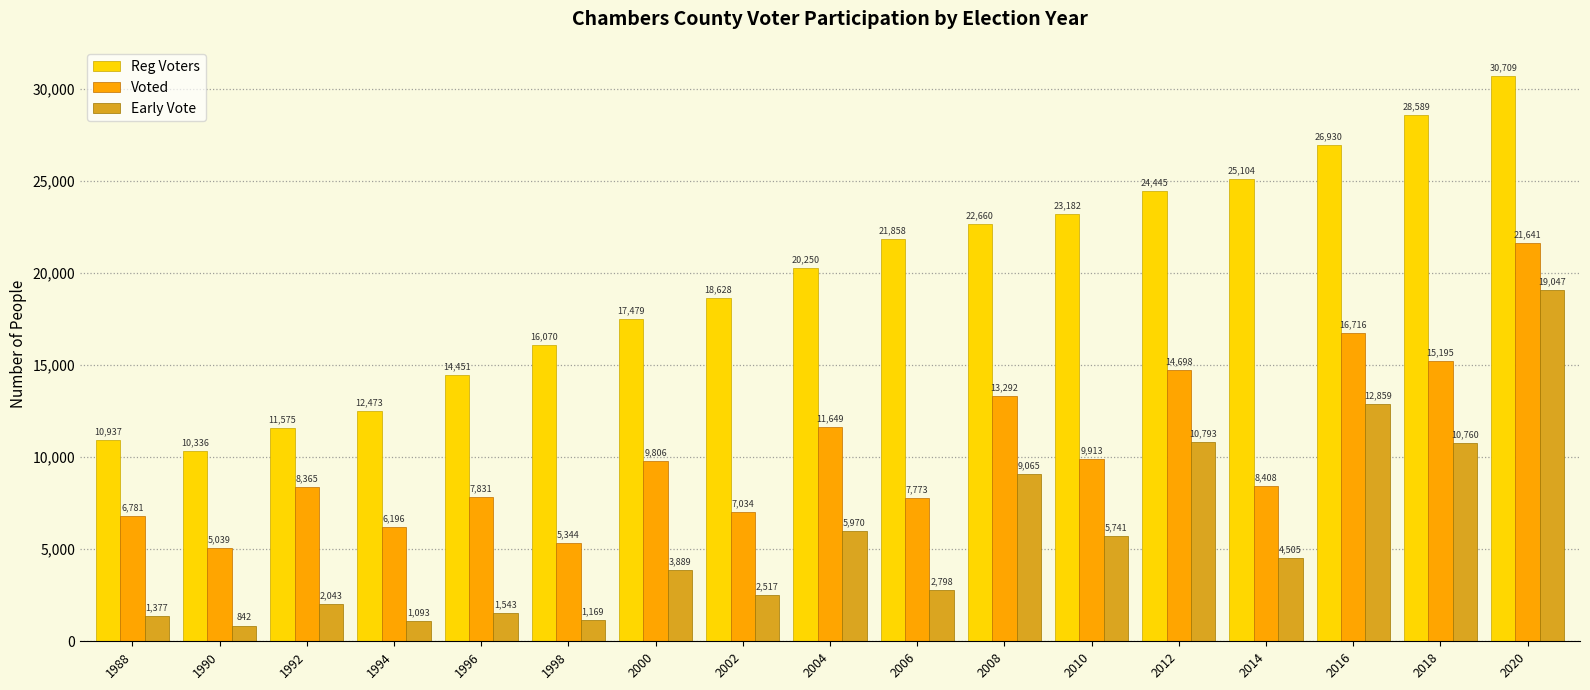

The Early Vote series shows 10793 at 2012. True or false?

True